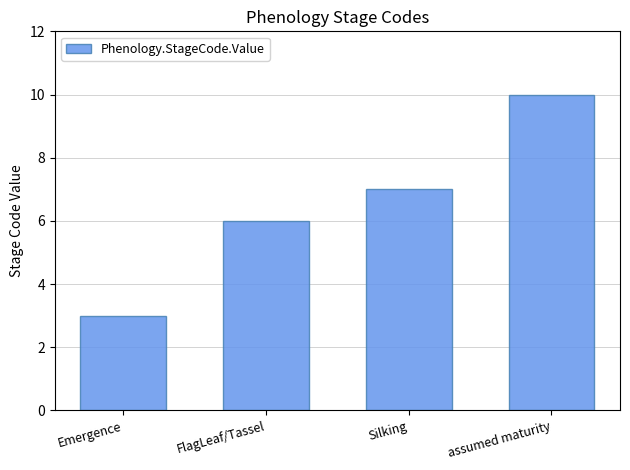

Count the number of data series in this chart.

1